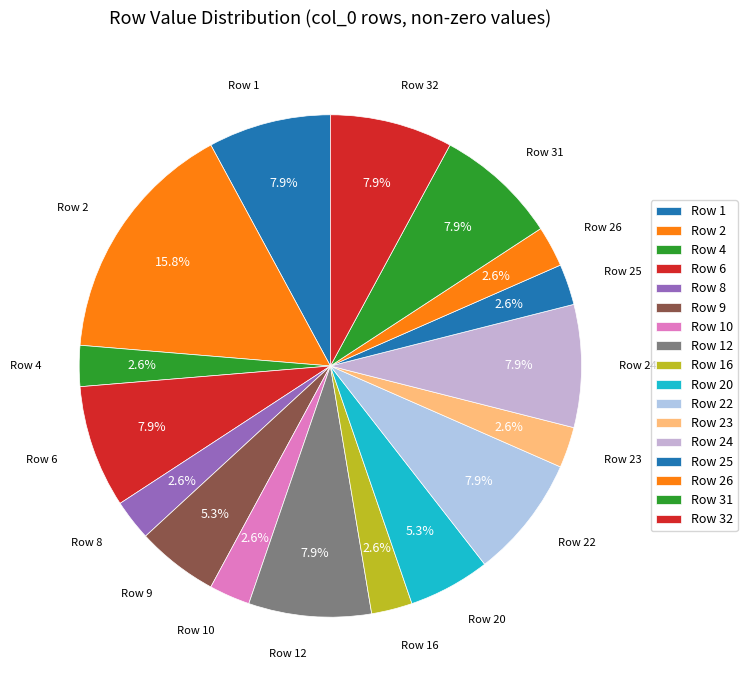

Count the number of slices in the pie.

17